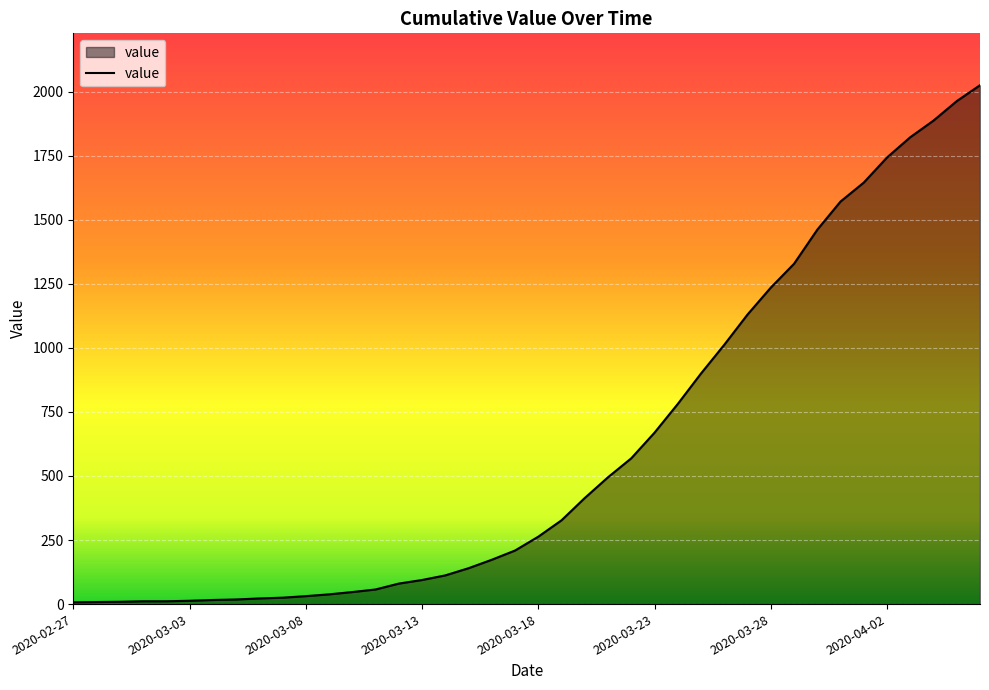

What is the maximum value shown in the chart?

2025